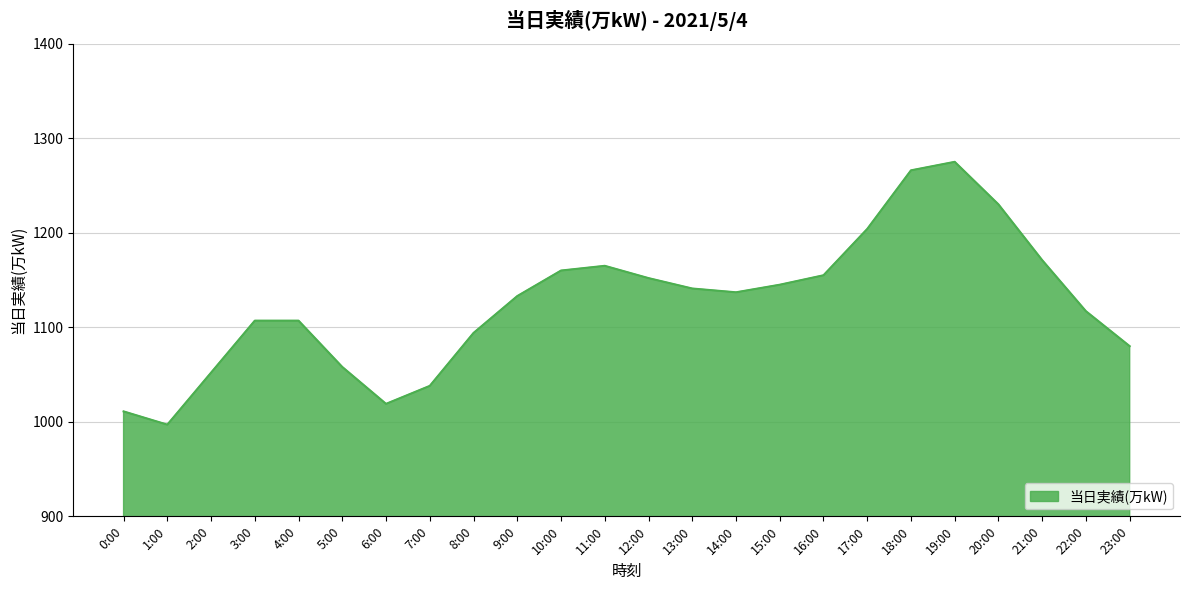

What is the minimum value shown in the chart?

997